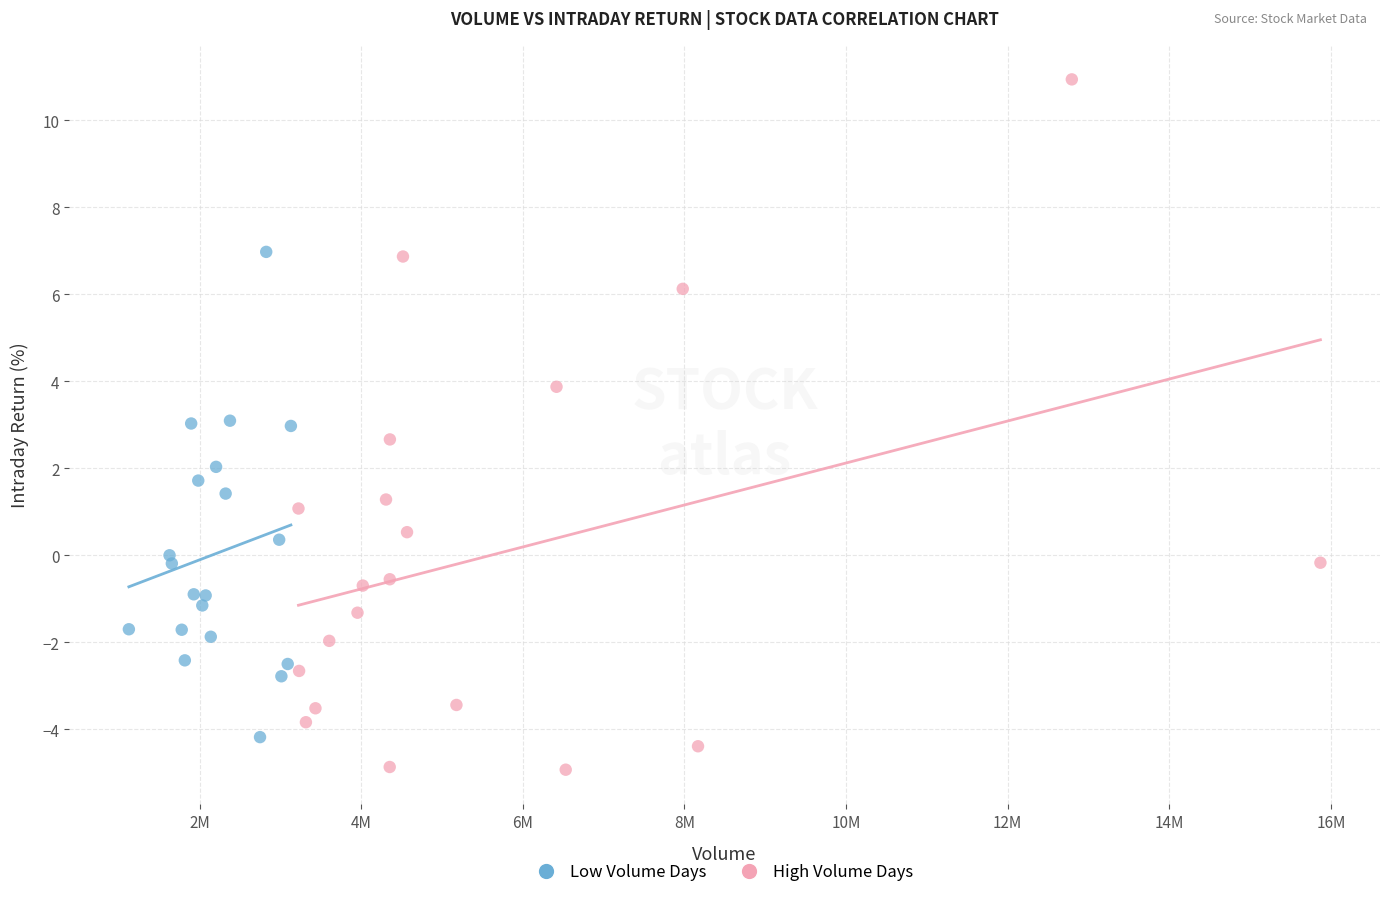

What are all the series names shown in the legend?

Low Volume Days, High Volume Days